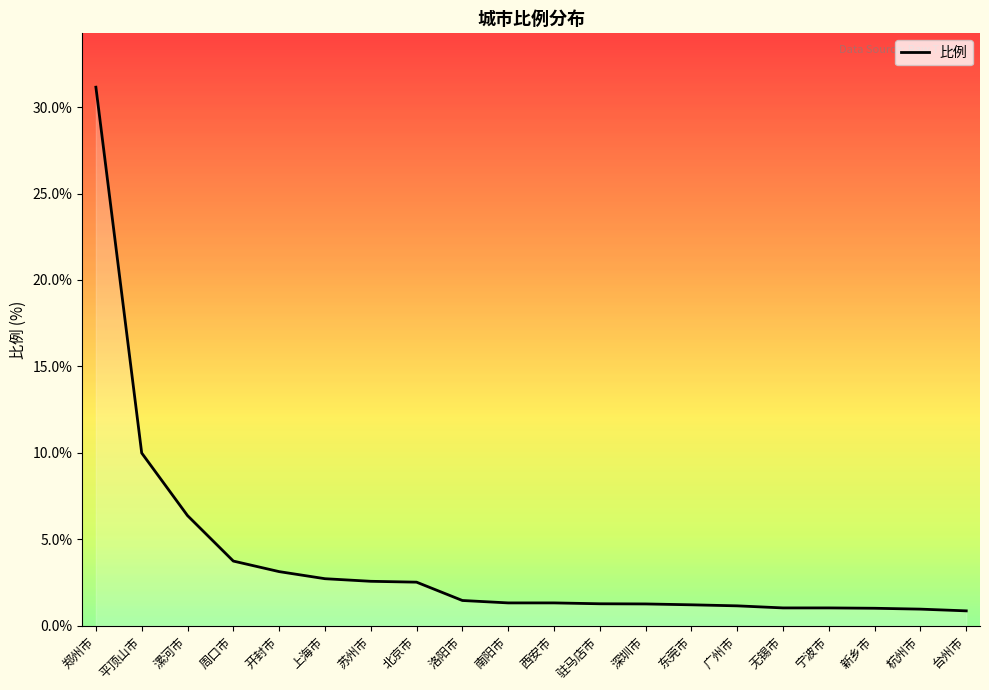

What is the label of the 18th point from the right?

漯河市